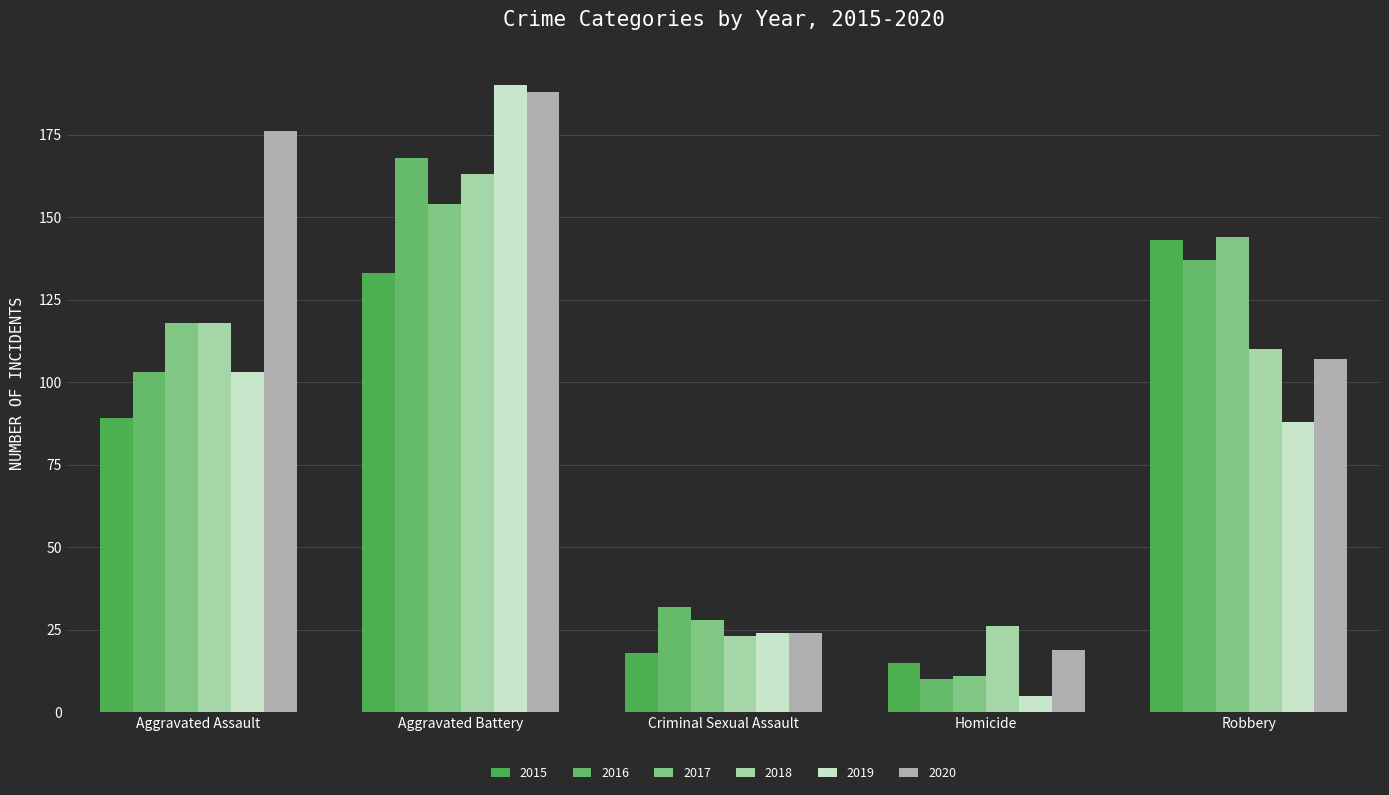

Rank the series by their maximum value, from lowest to highest.

2015, 2017, 2018, 2016, 2020, 2019